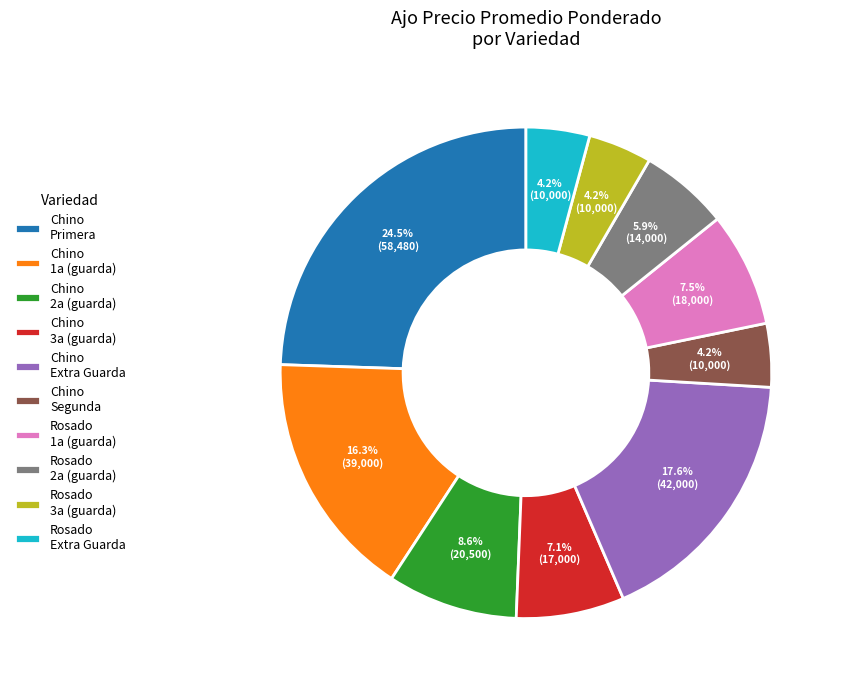

Does any single category account for the majority?

No